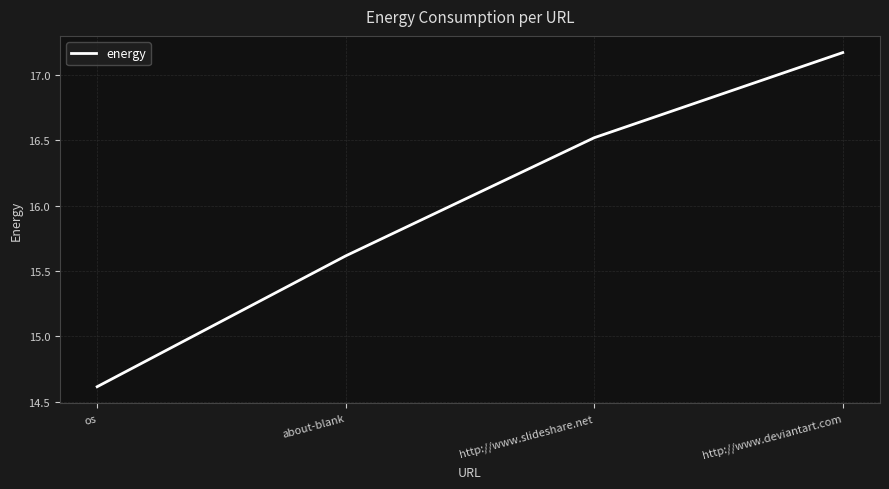

The chart shows a value of 14.6 at os. True or false?

True